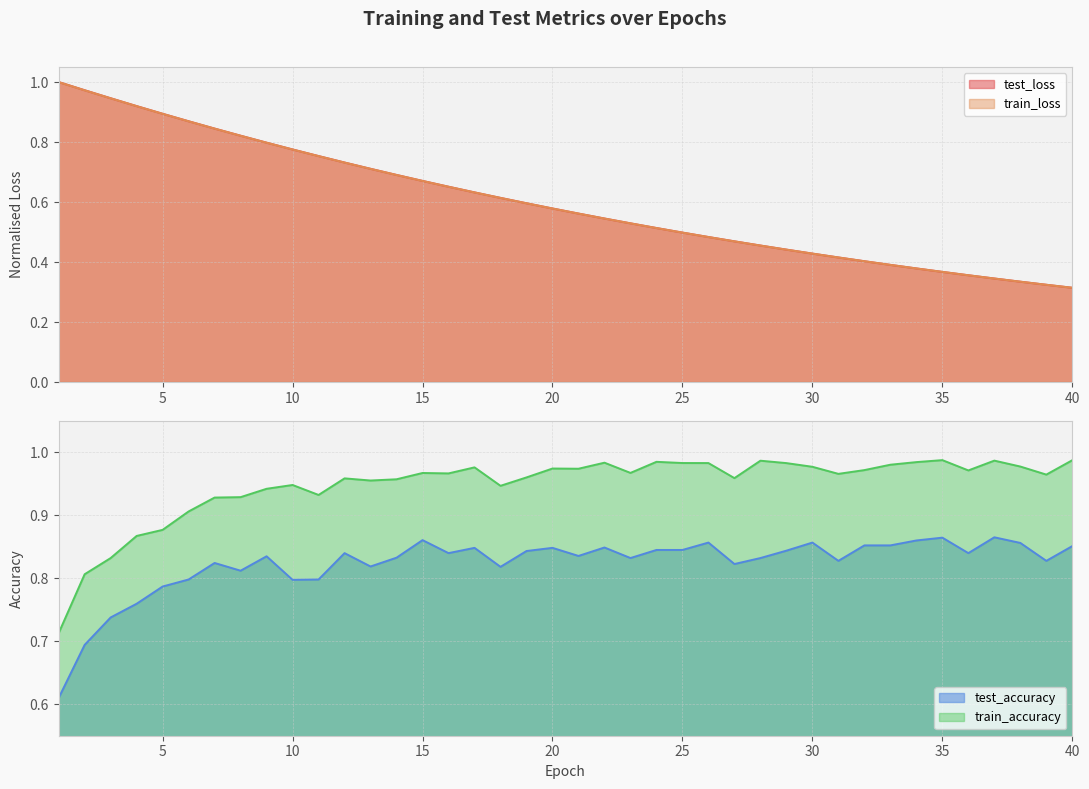

What is the minimum value for test_accuracy?

0.6